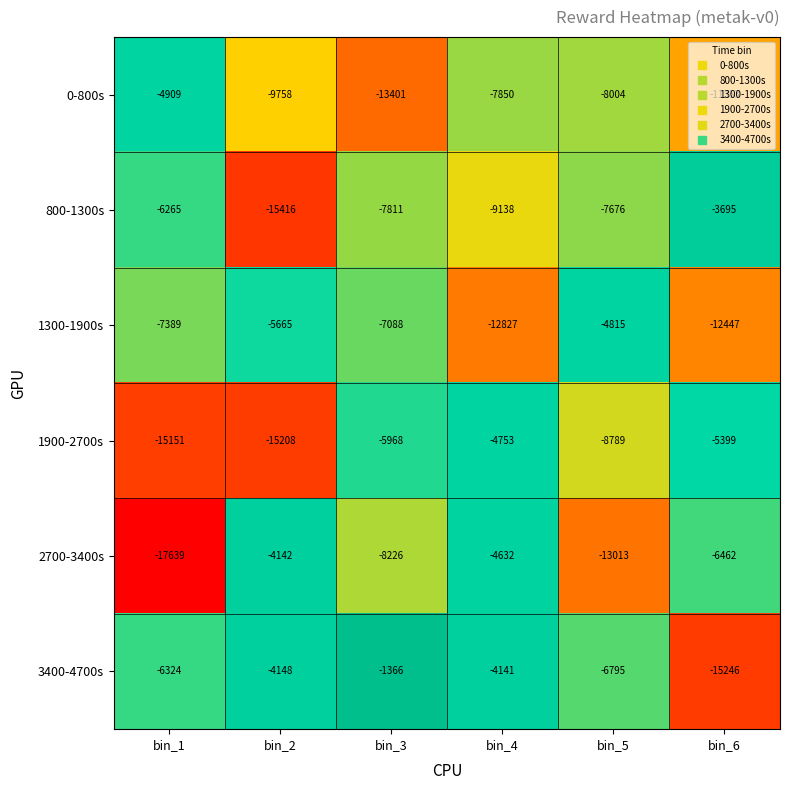

What is the sum of the 800-1300s values at bin_2 and bin_6?

-19111